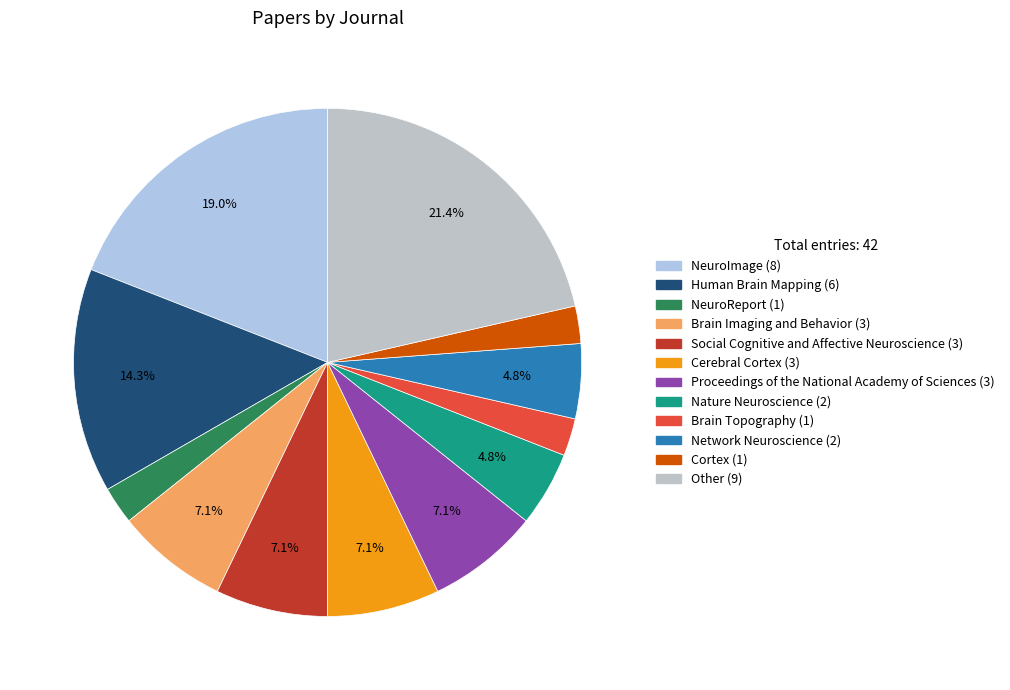

True or false: Brain Imaging and Behavior accounts for 17% of the total.

False